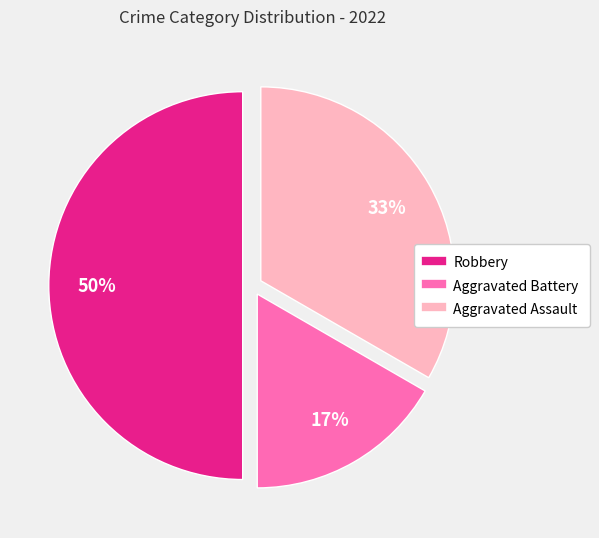

To the nearest percent, what portion does Aggravated Battery represent?

17%